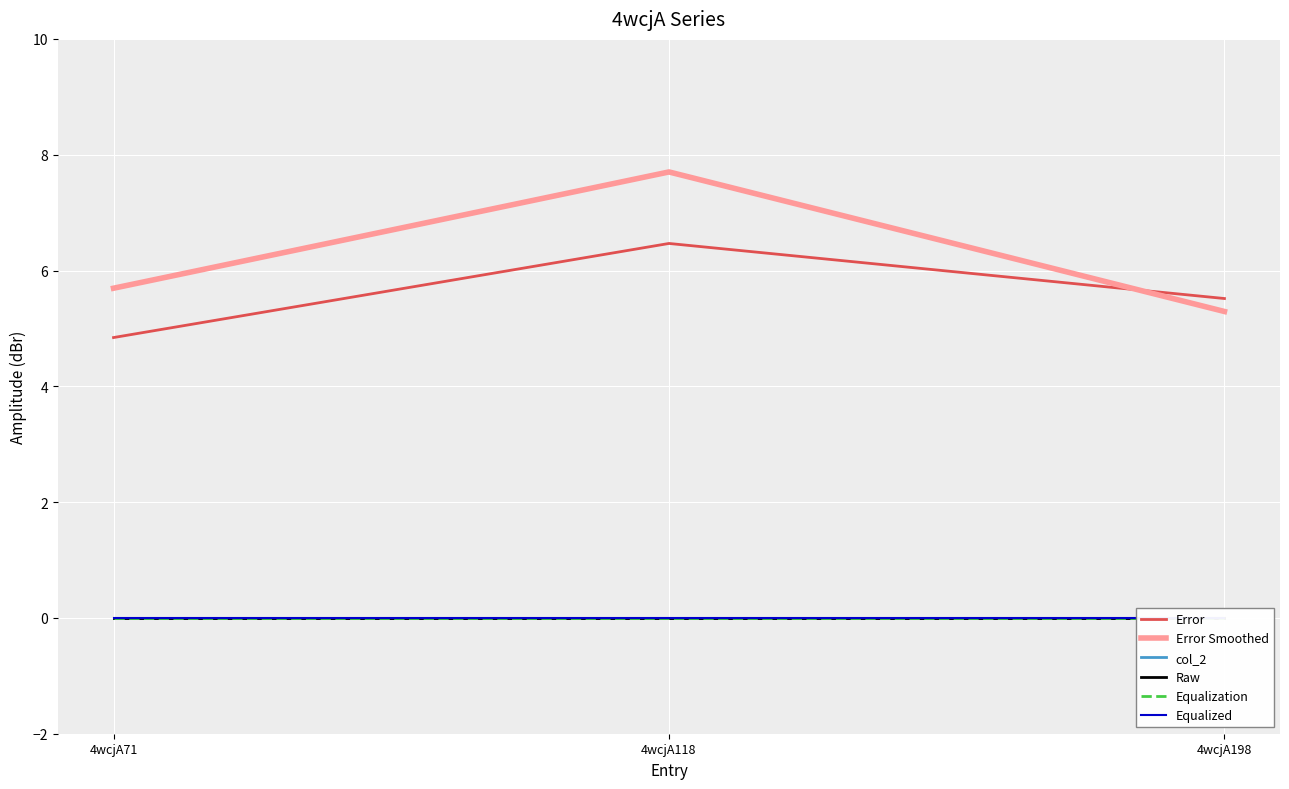

The value of Error Smoothed at 4wcjA118 is 7.7. True or false?

True